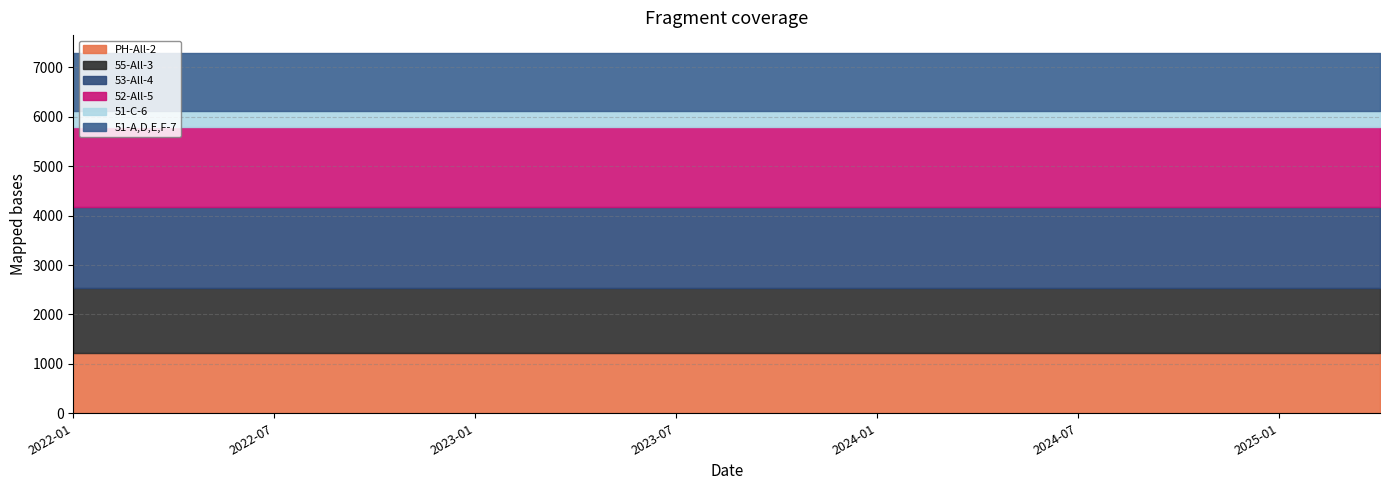

True or false: PH-All-2 and 52-All-5 intersect in this chart.

False